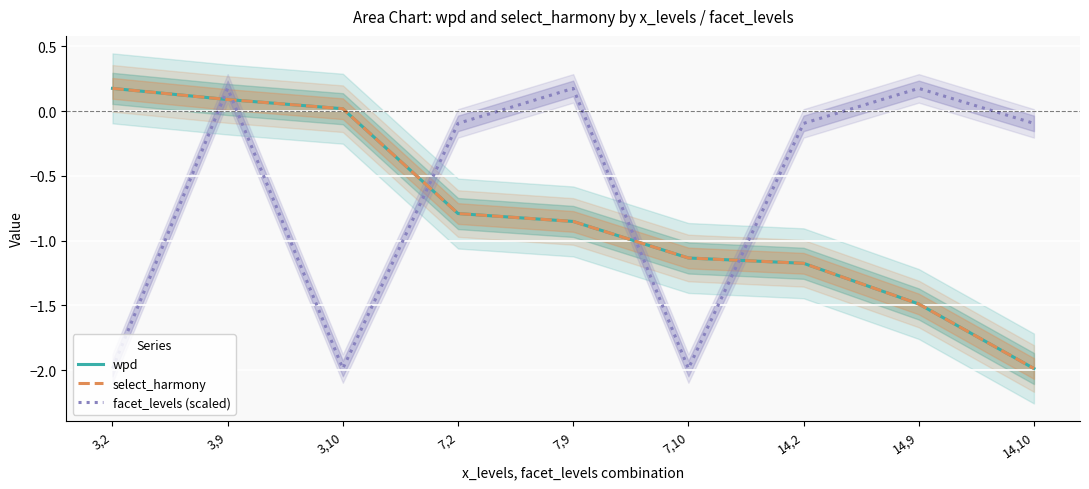

Rank the series at 7,9 from highest to lowest value.

facet_levels (scaled), wpd, select_harmony